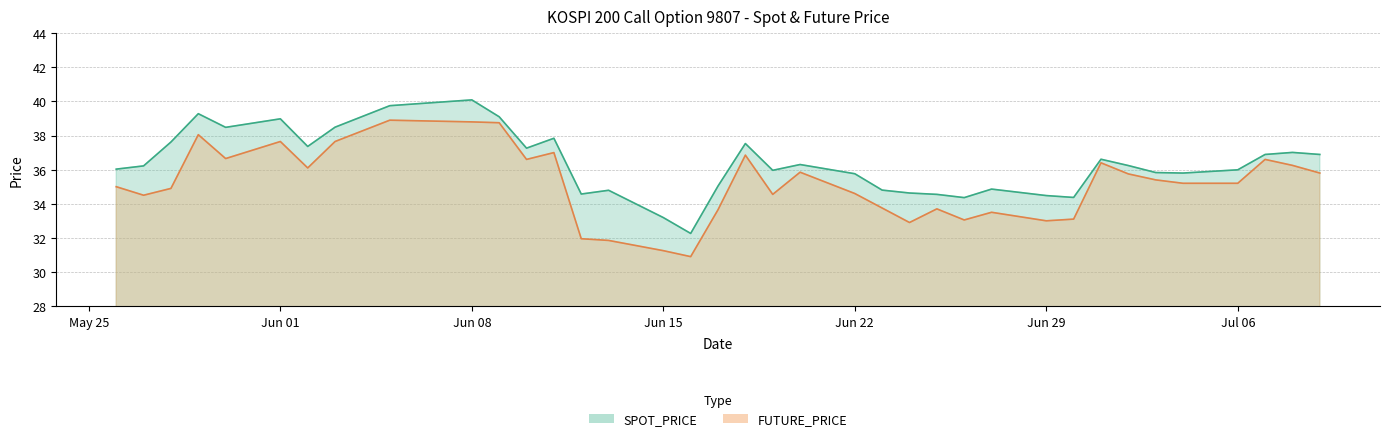

What position from the right is 1998-07-02?

7